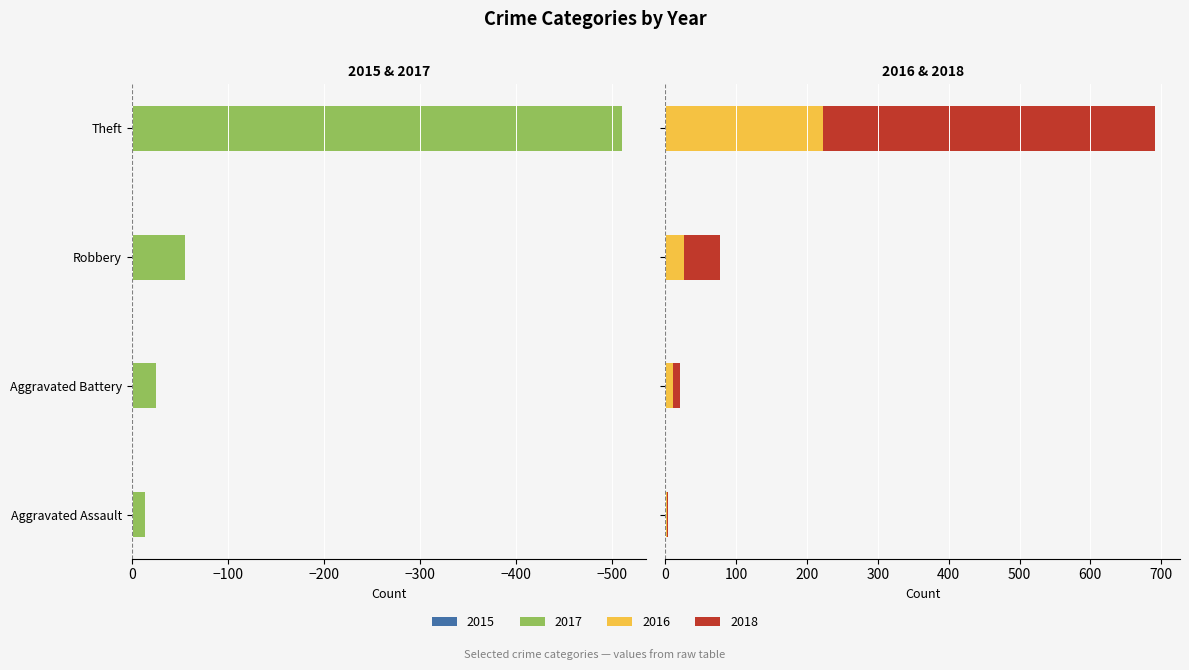

What is the spread (max minus min) of values at Robbery?

105